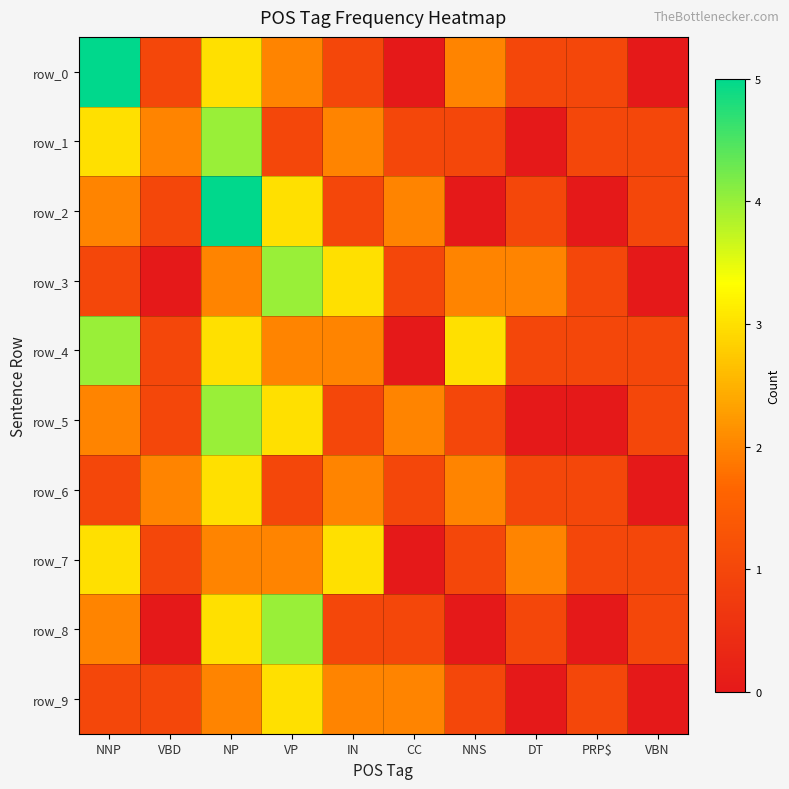

Is the value of row_5 at NNS greater than the value of row_6 at NNS?

No